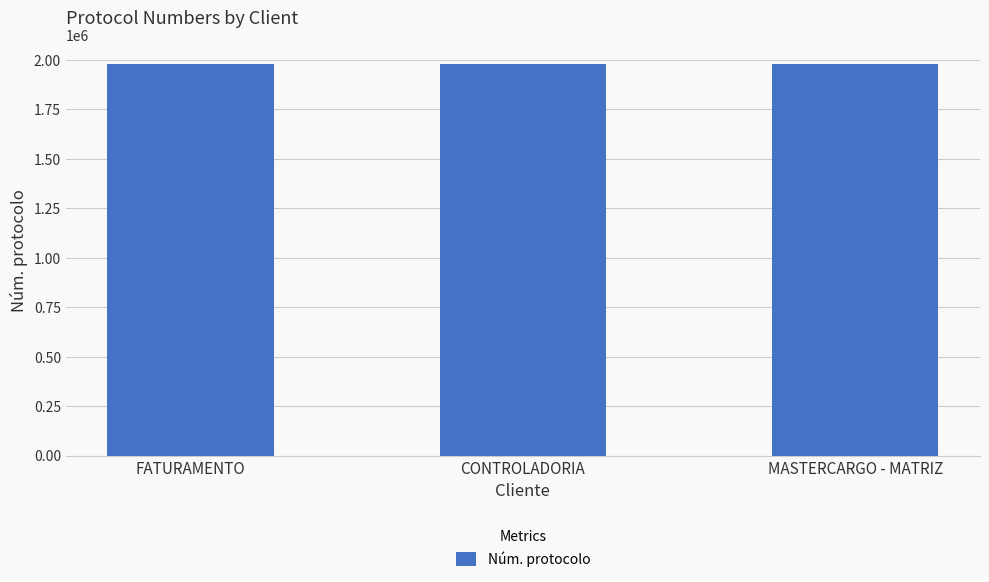

What is the change in value from FATURAMENTO to MASTERCARGO - MATRIZ?

+55